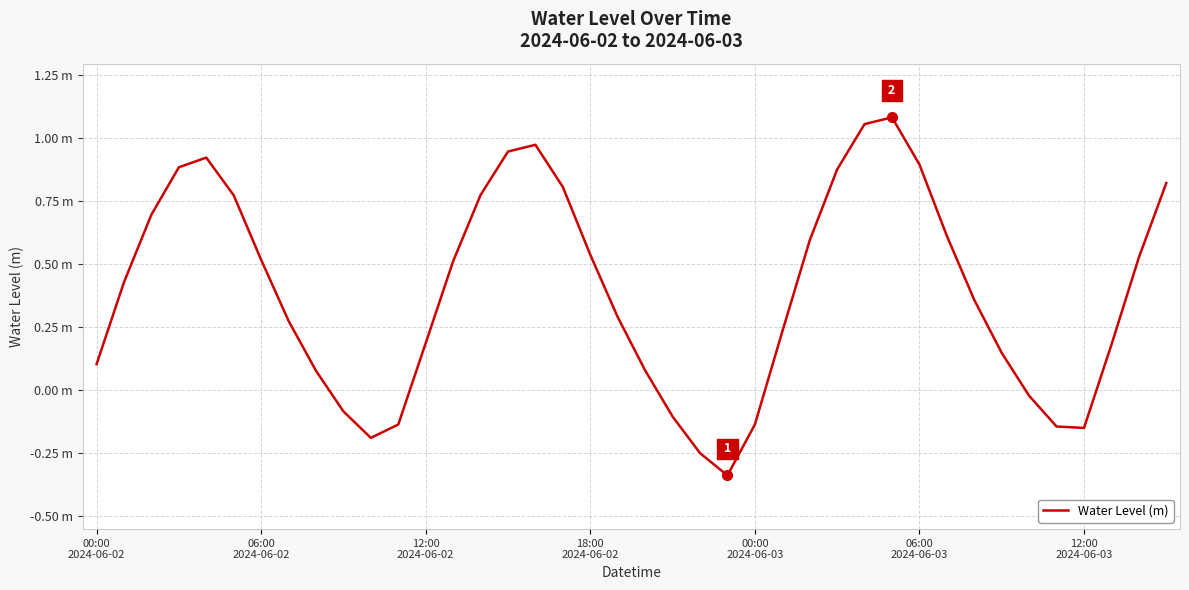

Does the chart have visible grid lines?

Yes